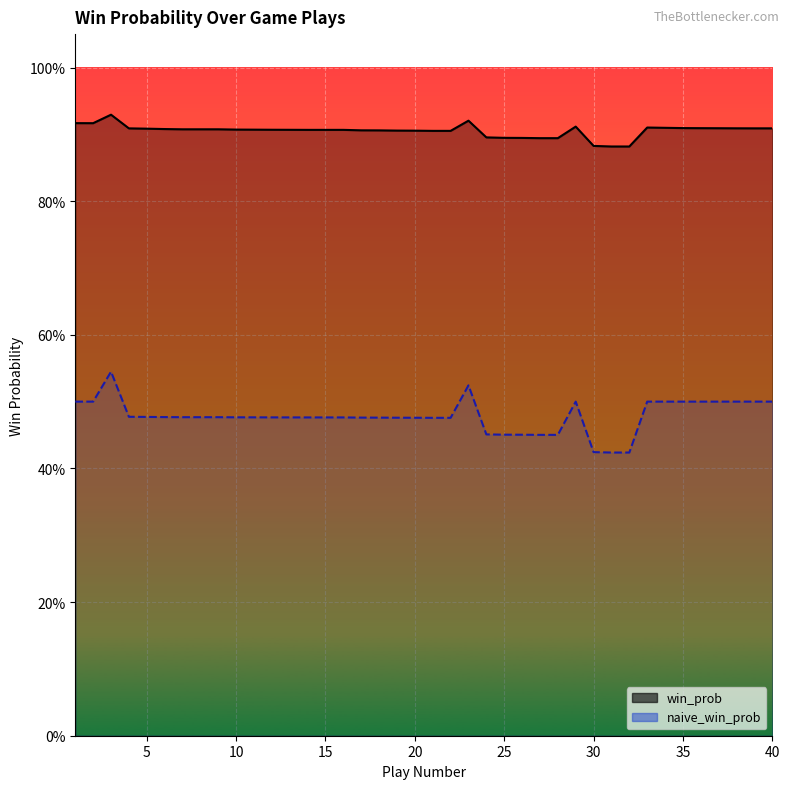

True or false: naive_win_prob and win_prob cross at least once.

False